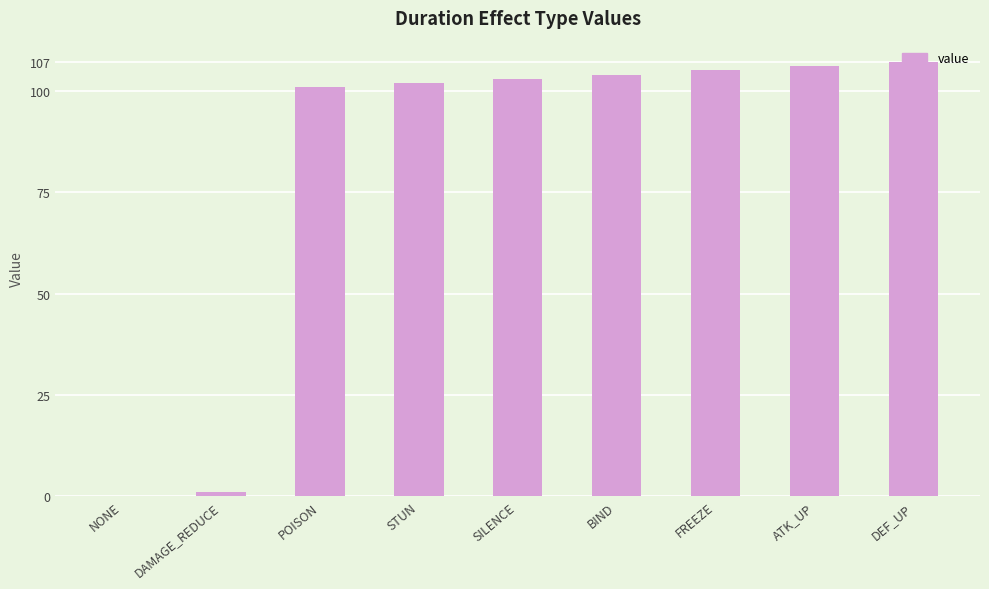

The value at FREEZE is 31. True or false?

False